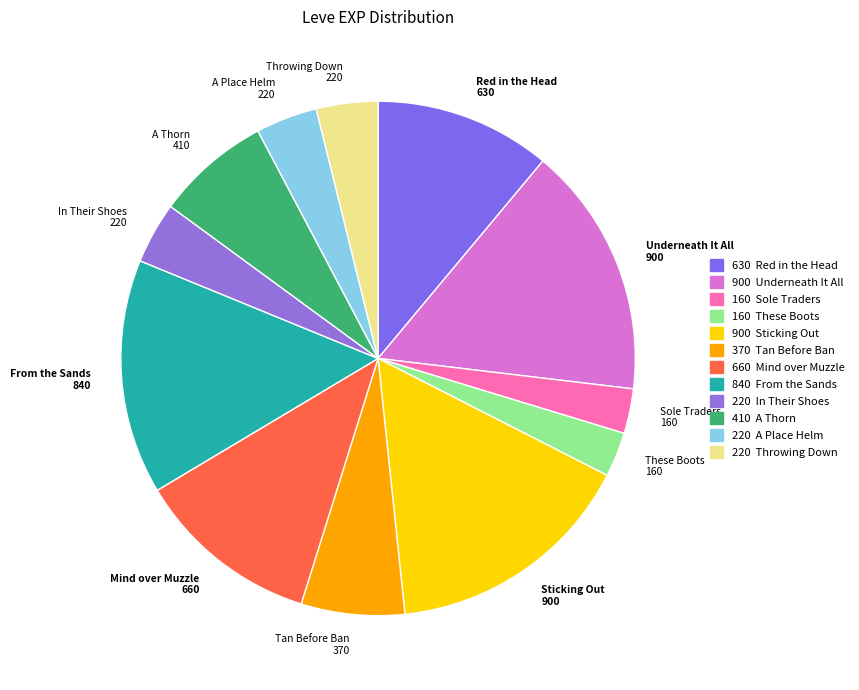

Does A Thorn account for over 50% of the chart?

No